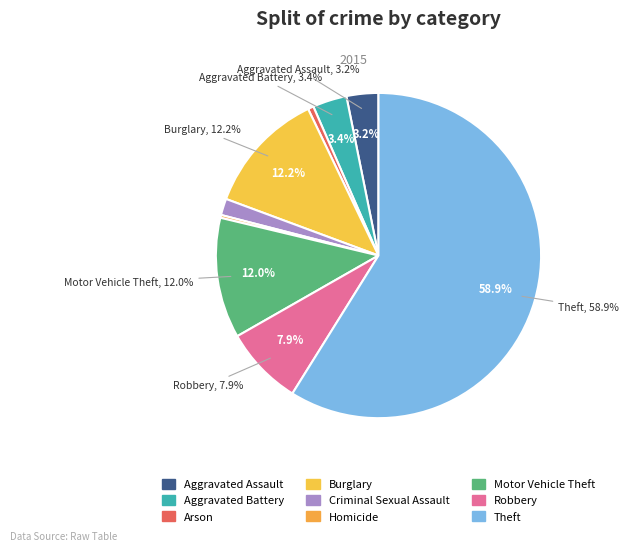

How many segments does this pie chart have?

9